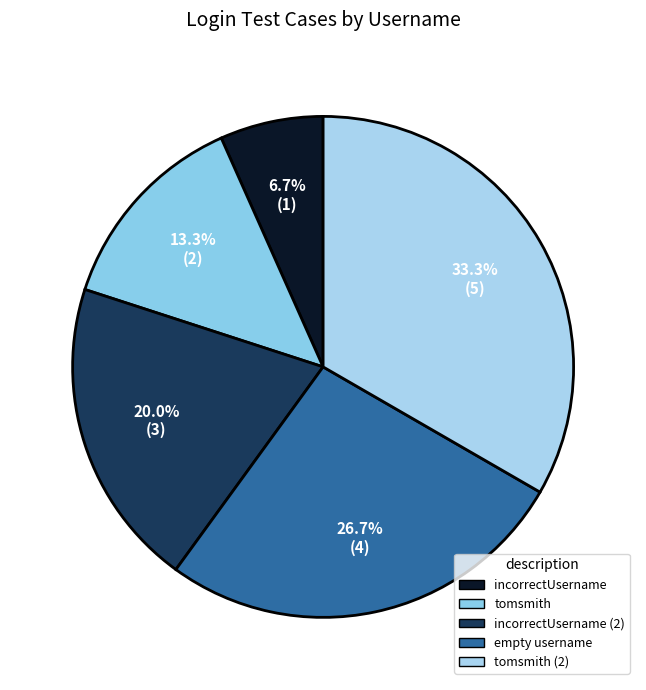

How many segments does this pie chart have?

5